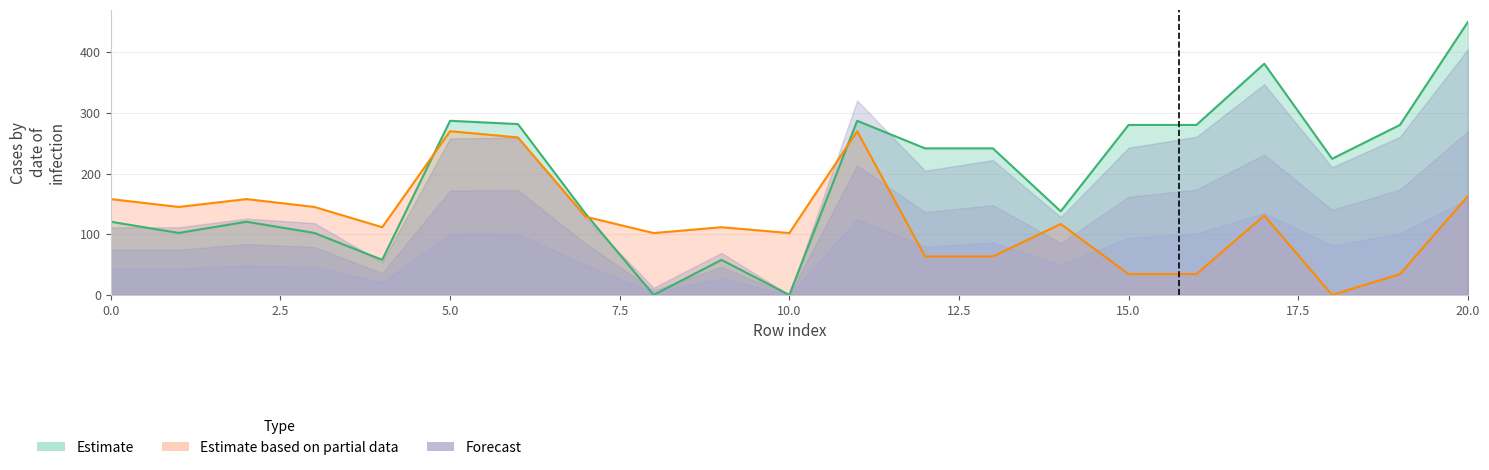

At which label is y0 closest to 225?

18